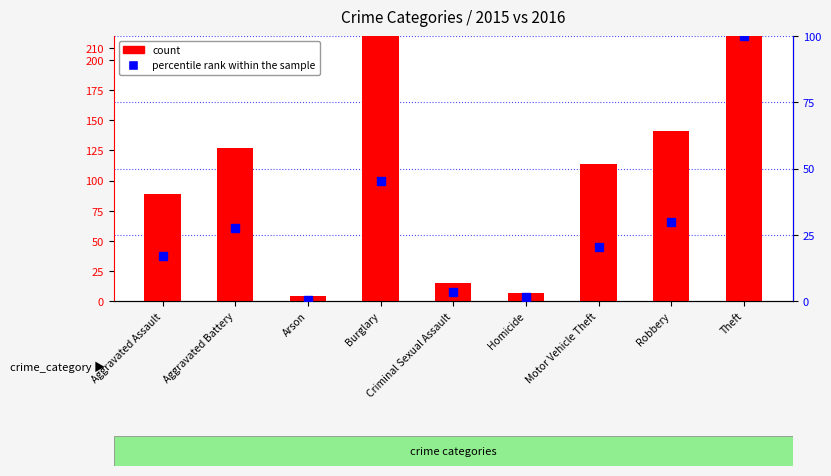

What is the highest value of the count series?

596.0